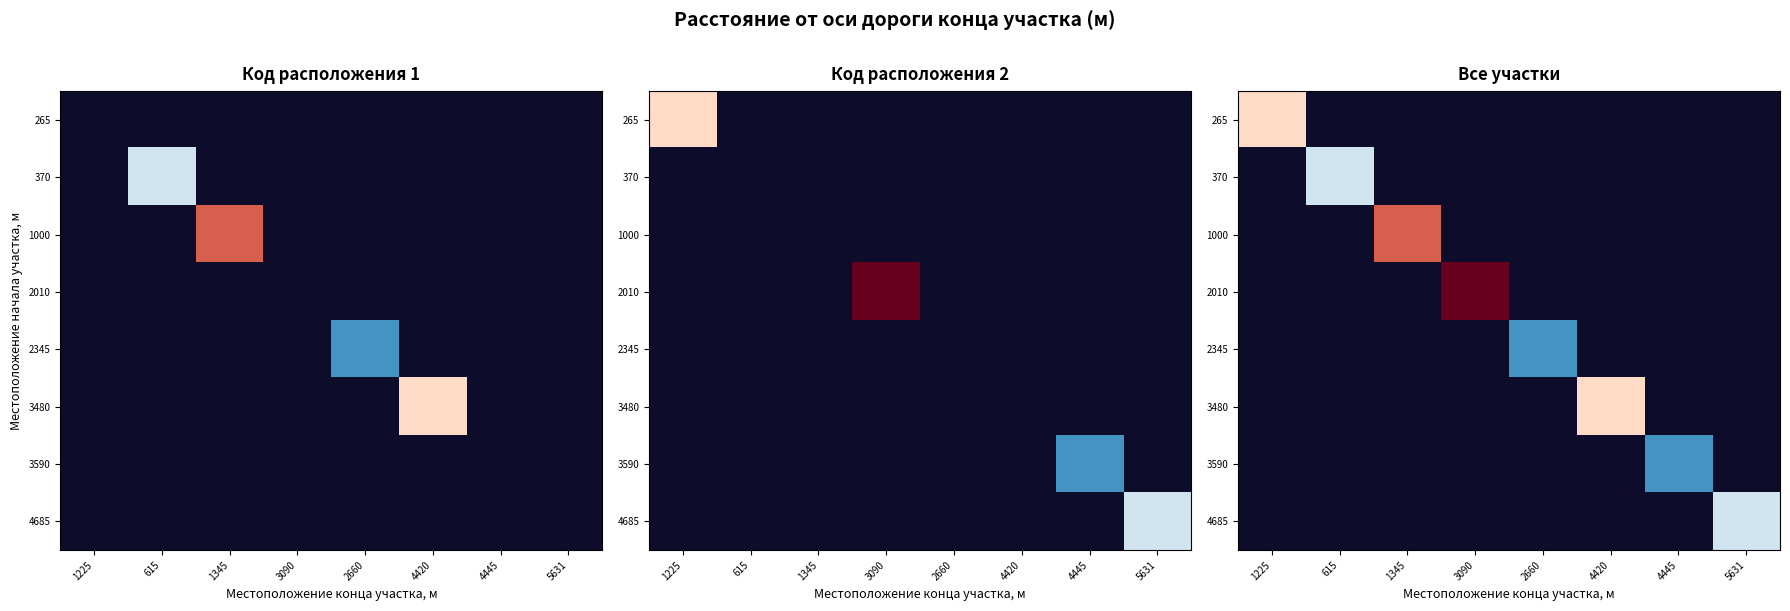

At how many categories does at least one series exceed 39?

2